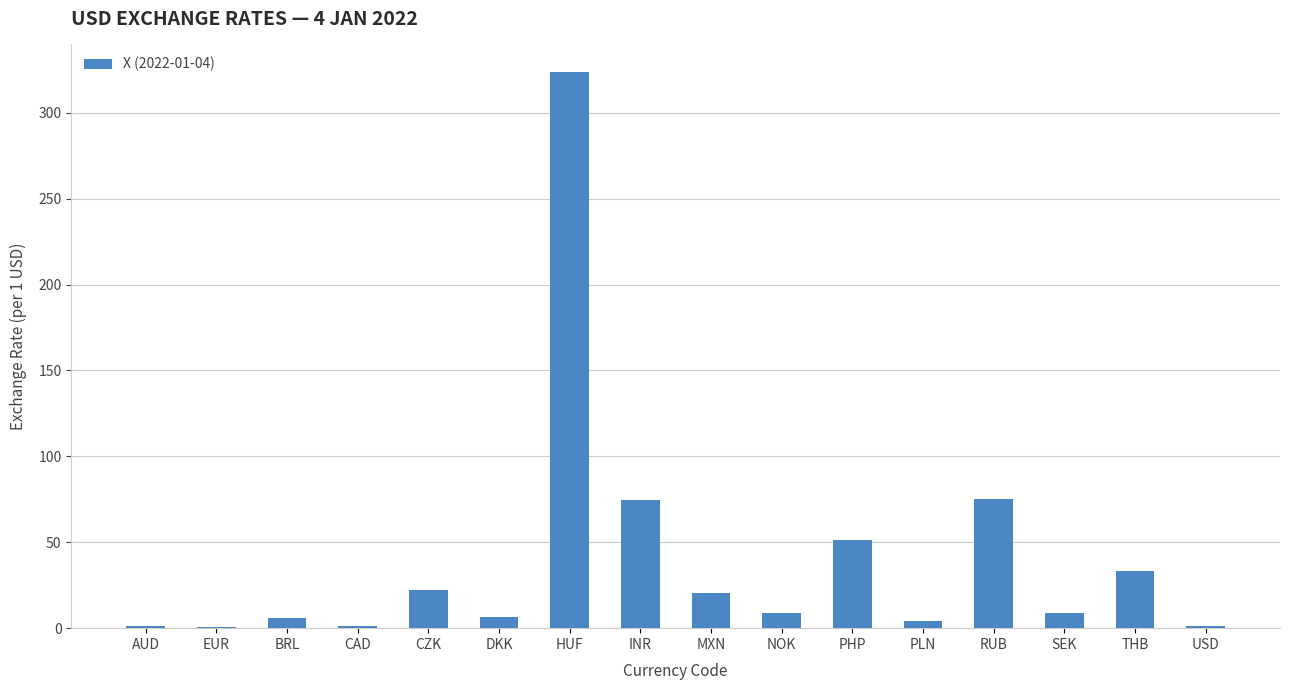

What is the maximum value shown in the chart?

323.6